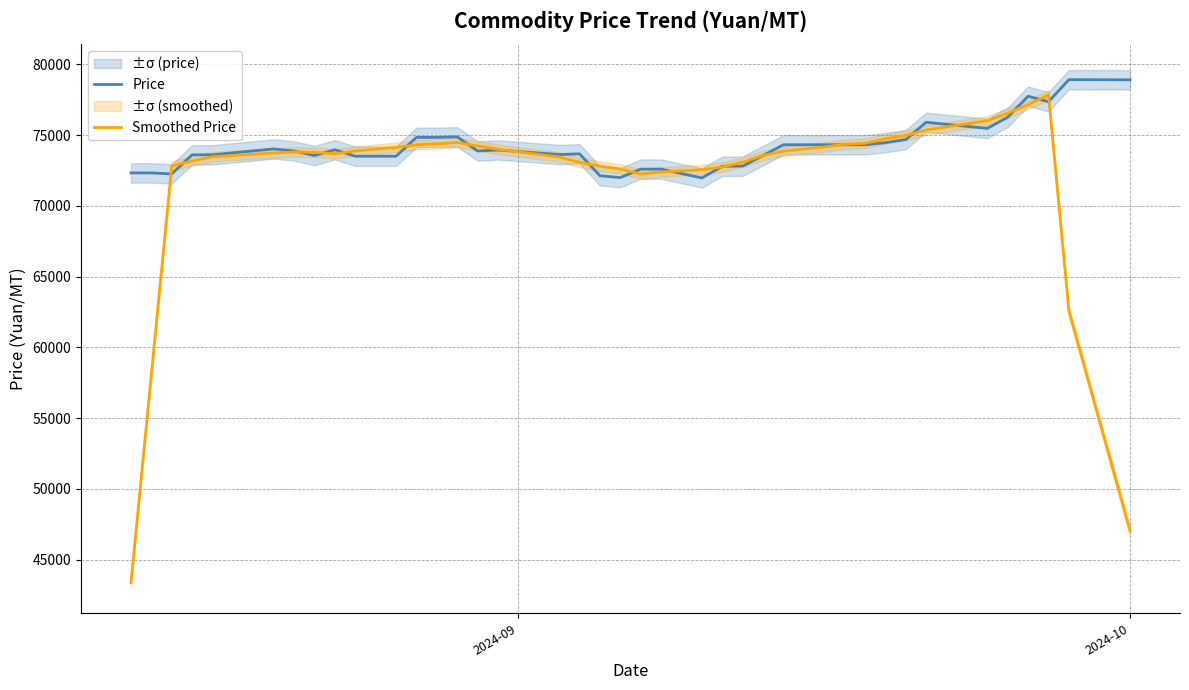

In Smoothed Price, how many points are lower than both neighbors (excluding endpoints)?

2